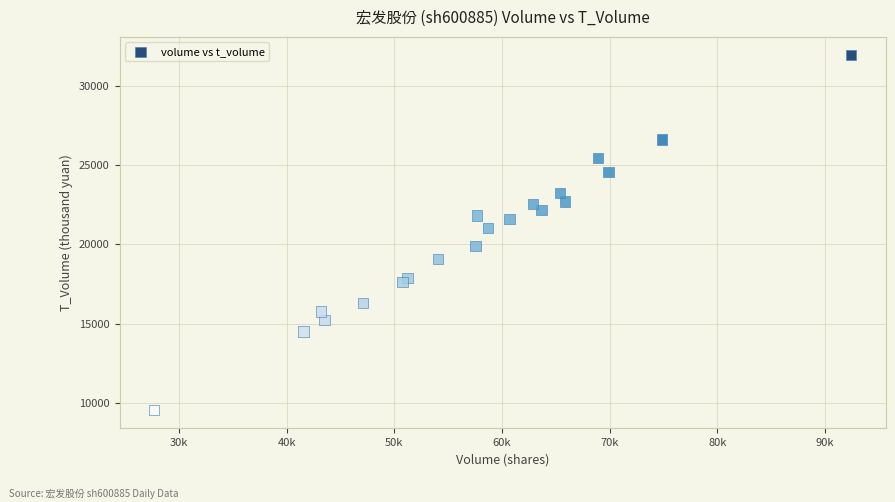

What Y value in the scatter plot is closest to 20746?

21023